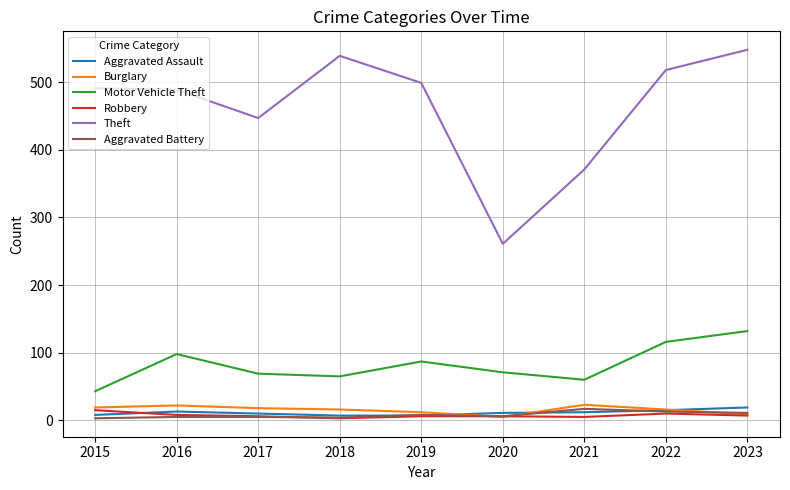

True or false: Motor Vehicle Theft and Robbery cross at least once.

False